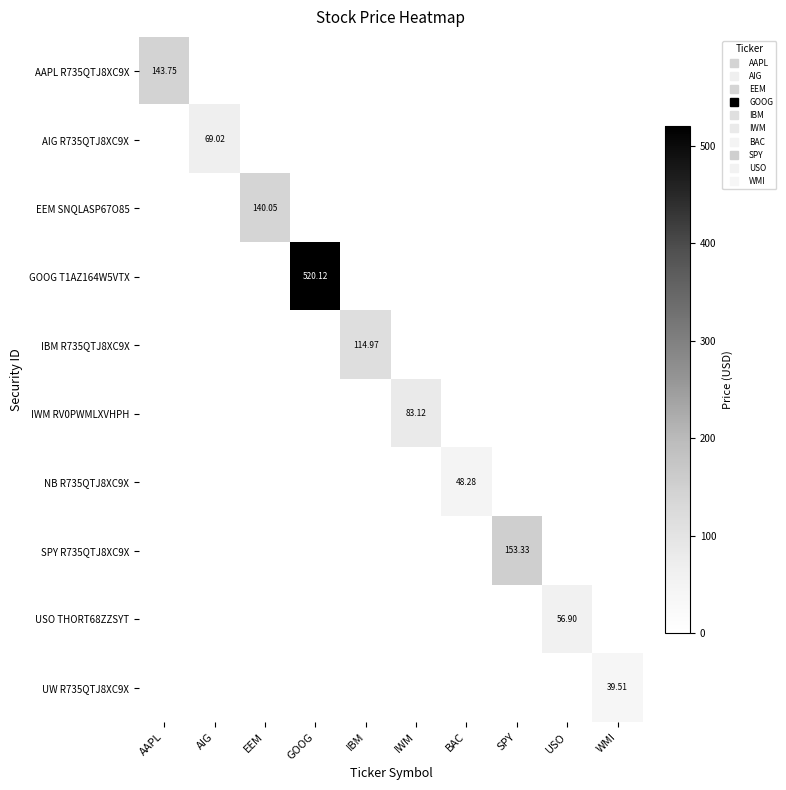

The value of AIG R735QTJ8XC9X at SPY is -22.5. True or false?

False